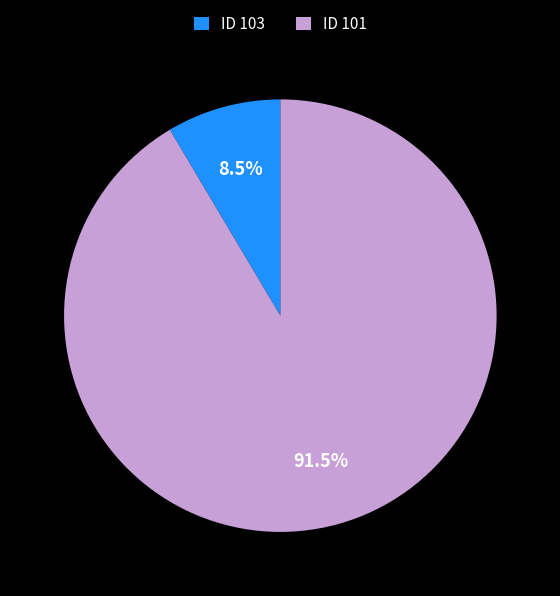

Is the sum of ID 103 and ID 101 greater than half?

Yes